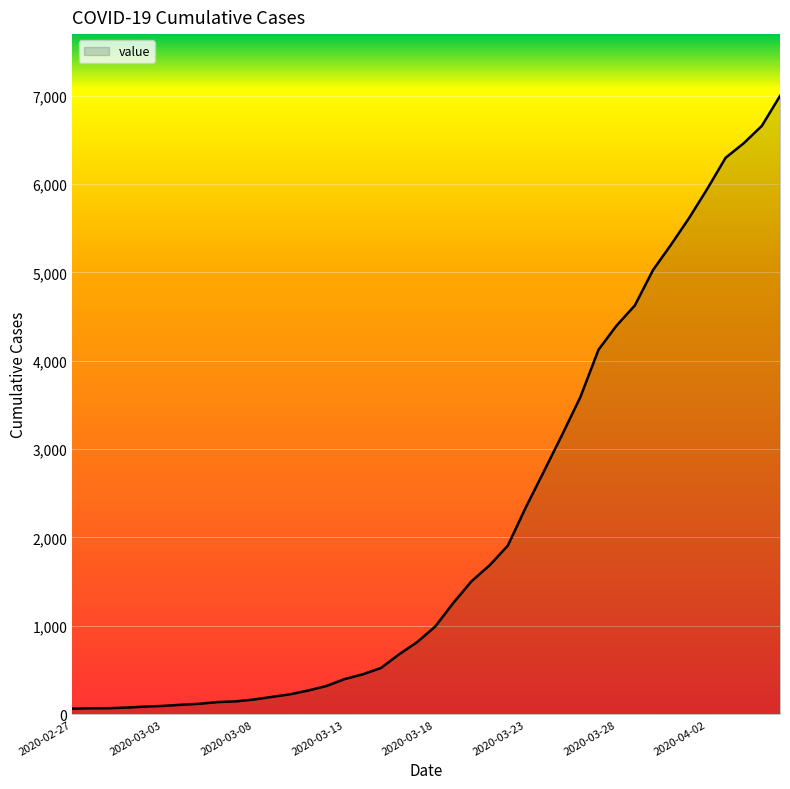

What is the maximum value shown in the chart?

6995